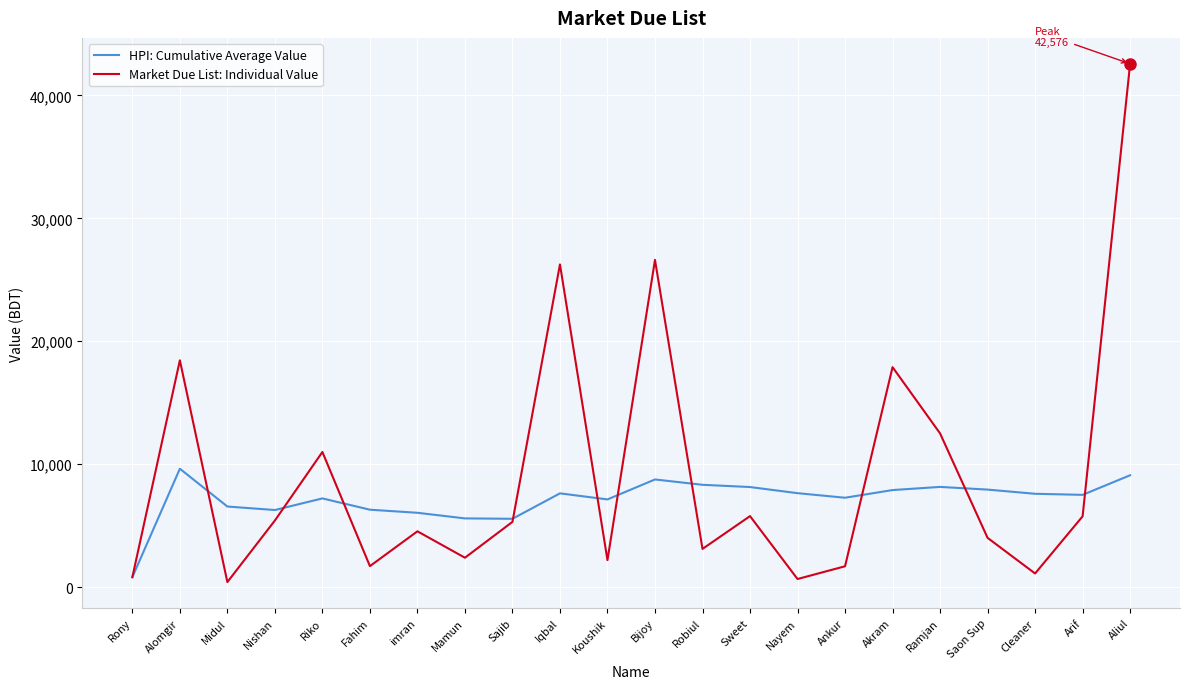

What is the total value across all series at Arif?

13248.2